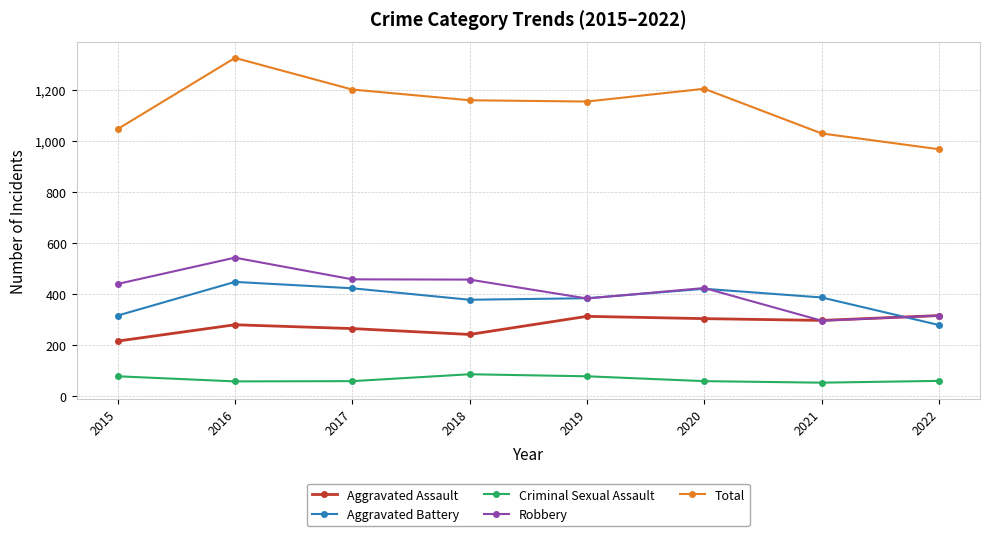

Is it true that Aggravated Battery equals 237 at 2019?

False